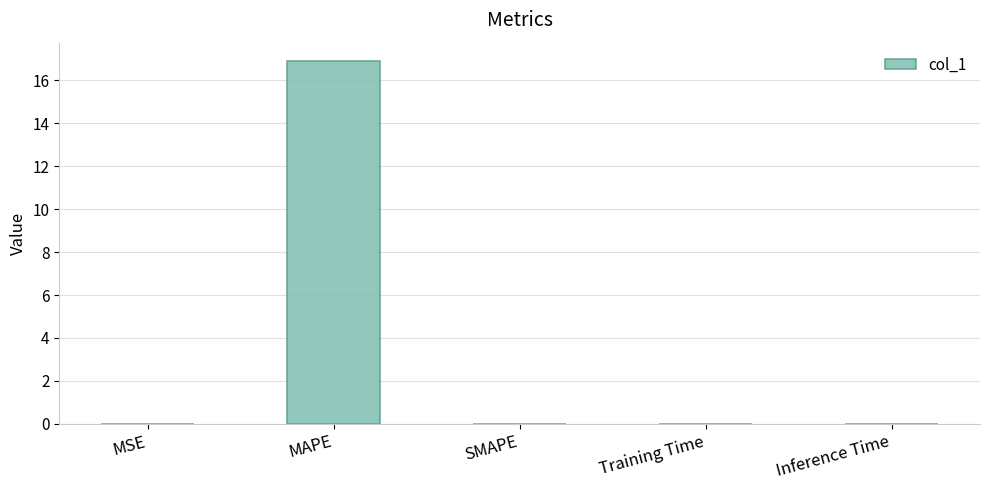

True or false: the data shows 0.0 at Inference Time.

True